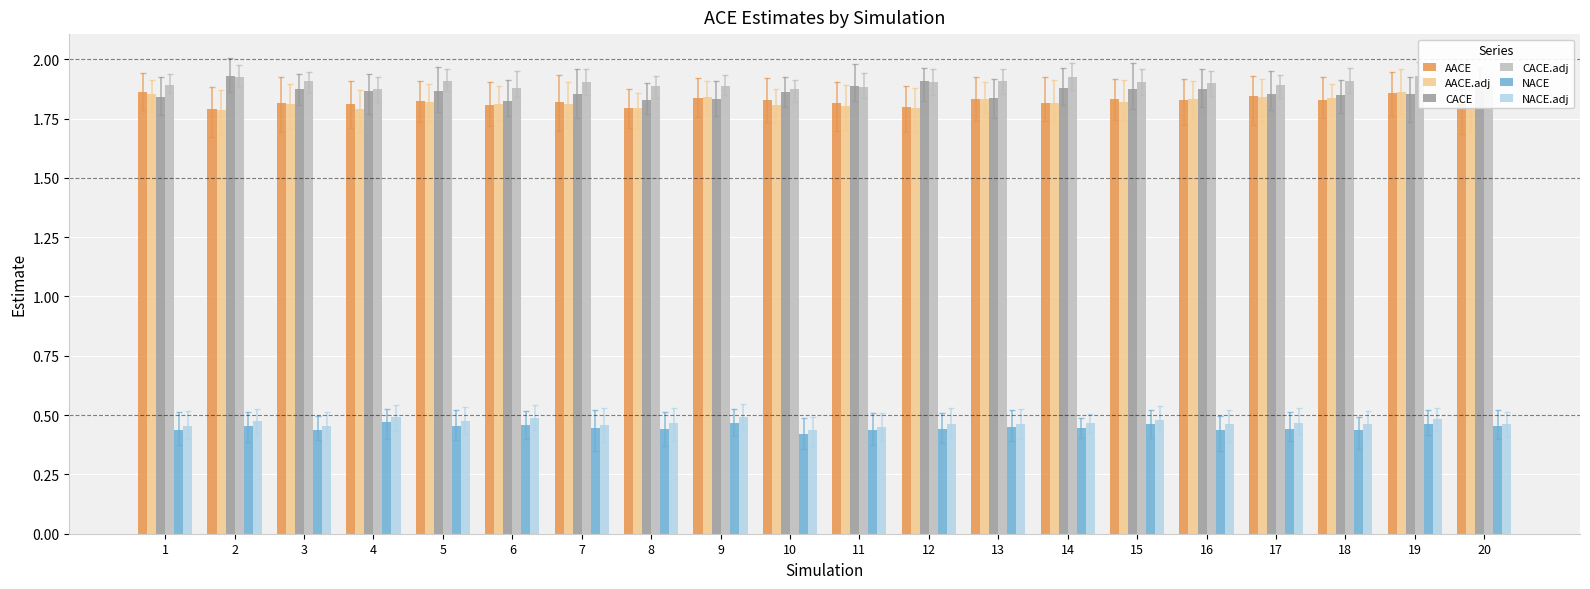

True or false: CACE has a value of 1.9 at 12.

True